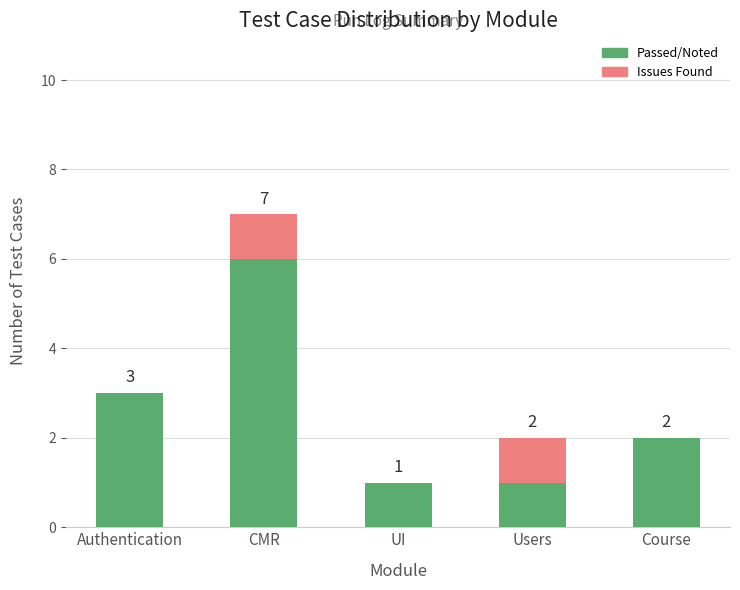

How many distinct data groups are displayed?

2